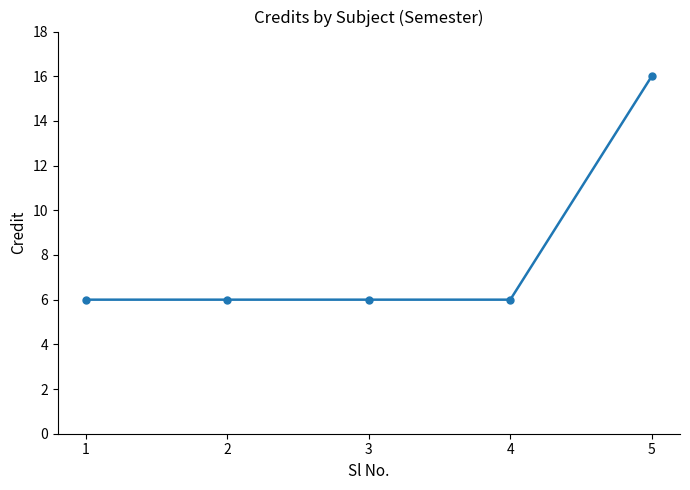

Does the chart have visible grid lines?

No